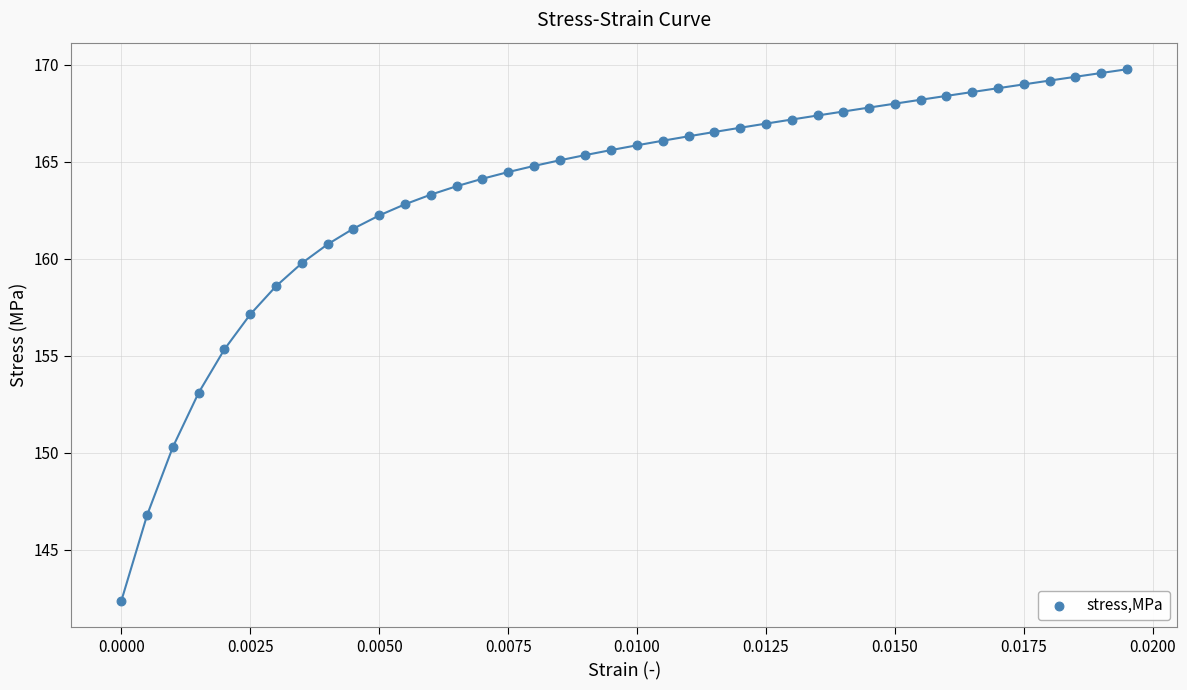

What Y value in the scatter plot is closest to 156?

155.3